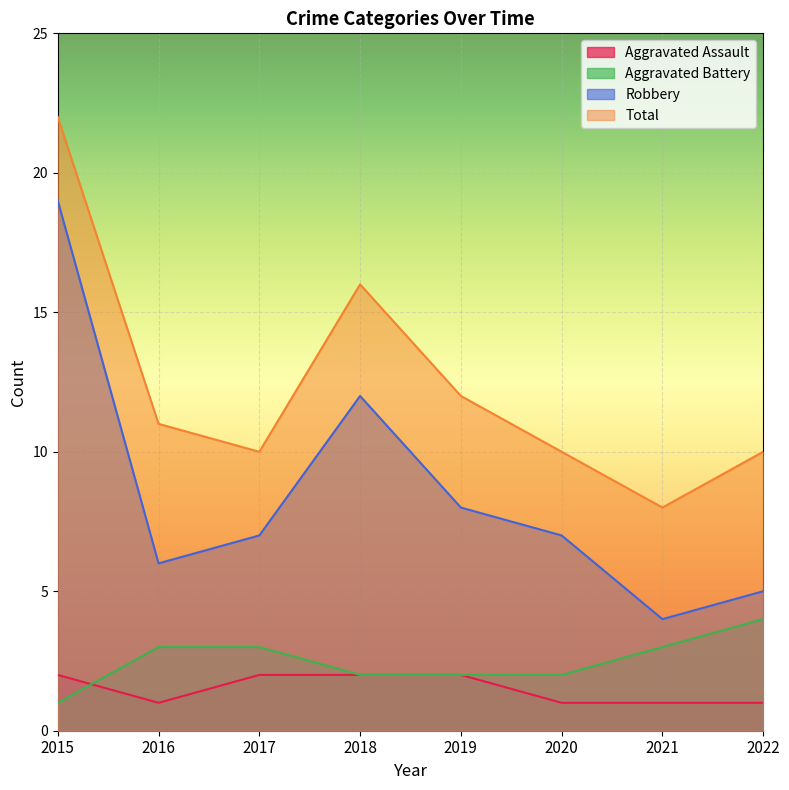

Where is the first local minimum for Robbery?

2016